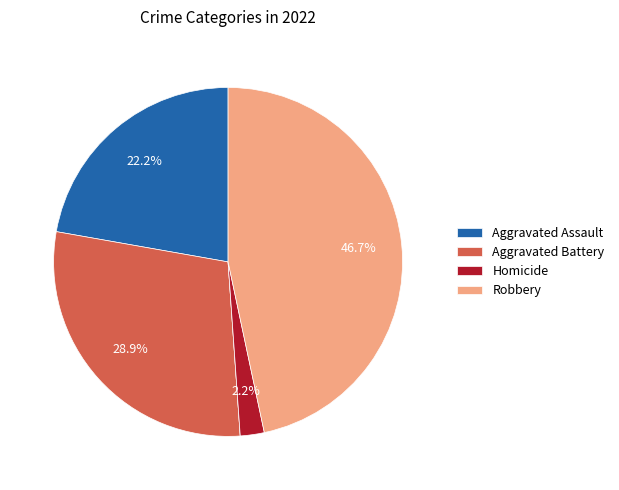

Is there any slice that represents more than half of the pie?

No